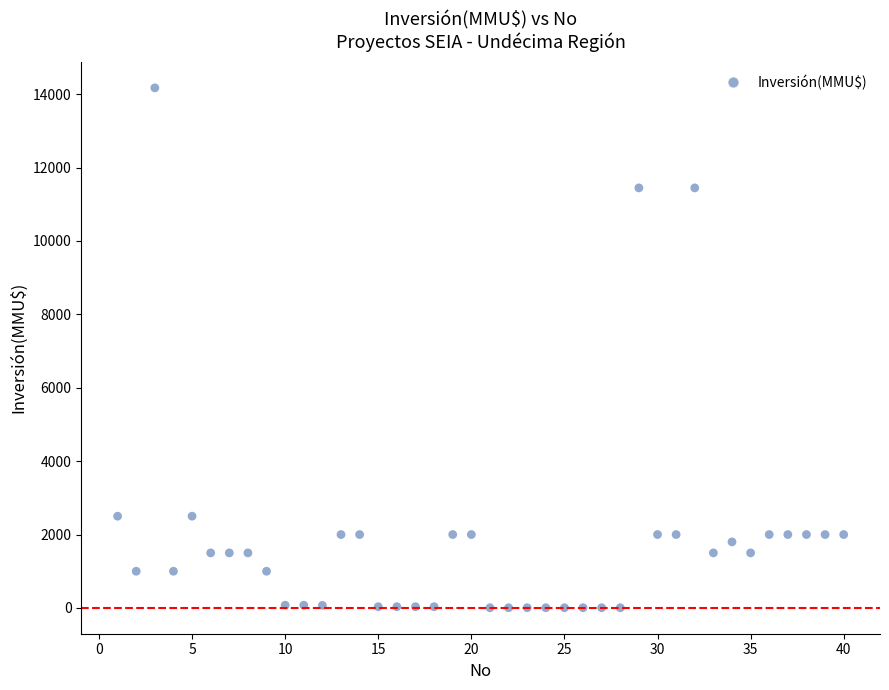

What is the range of Y values (max minus min)?

14165